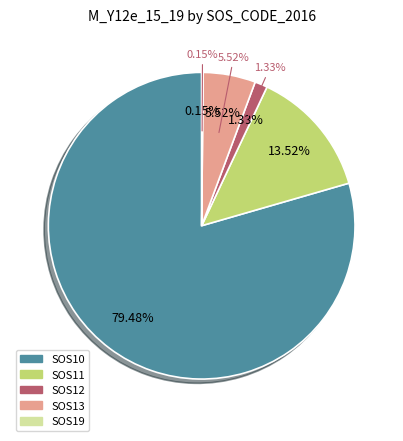

How much of the chart is everything except SOS10?

20.5%